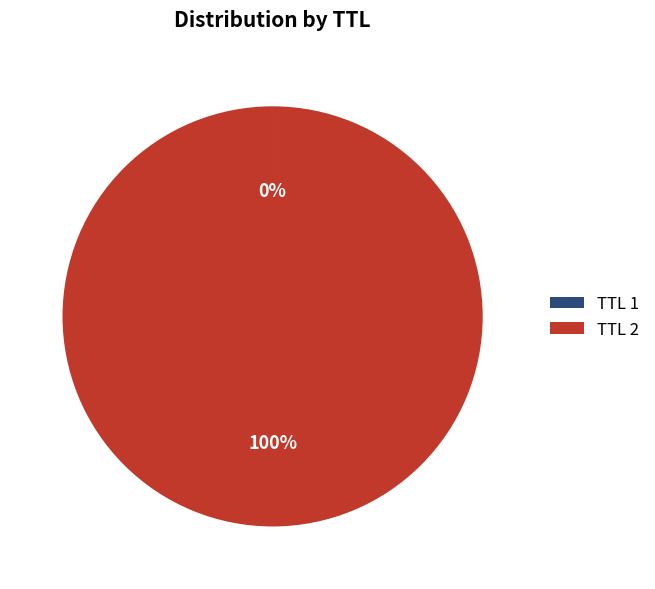

To the nearest percent, what is the difference between the largest and smallest slice percentages?

100%